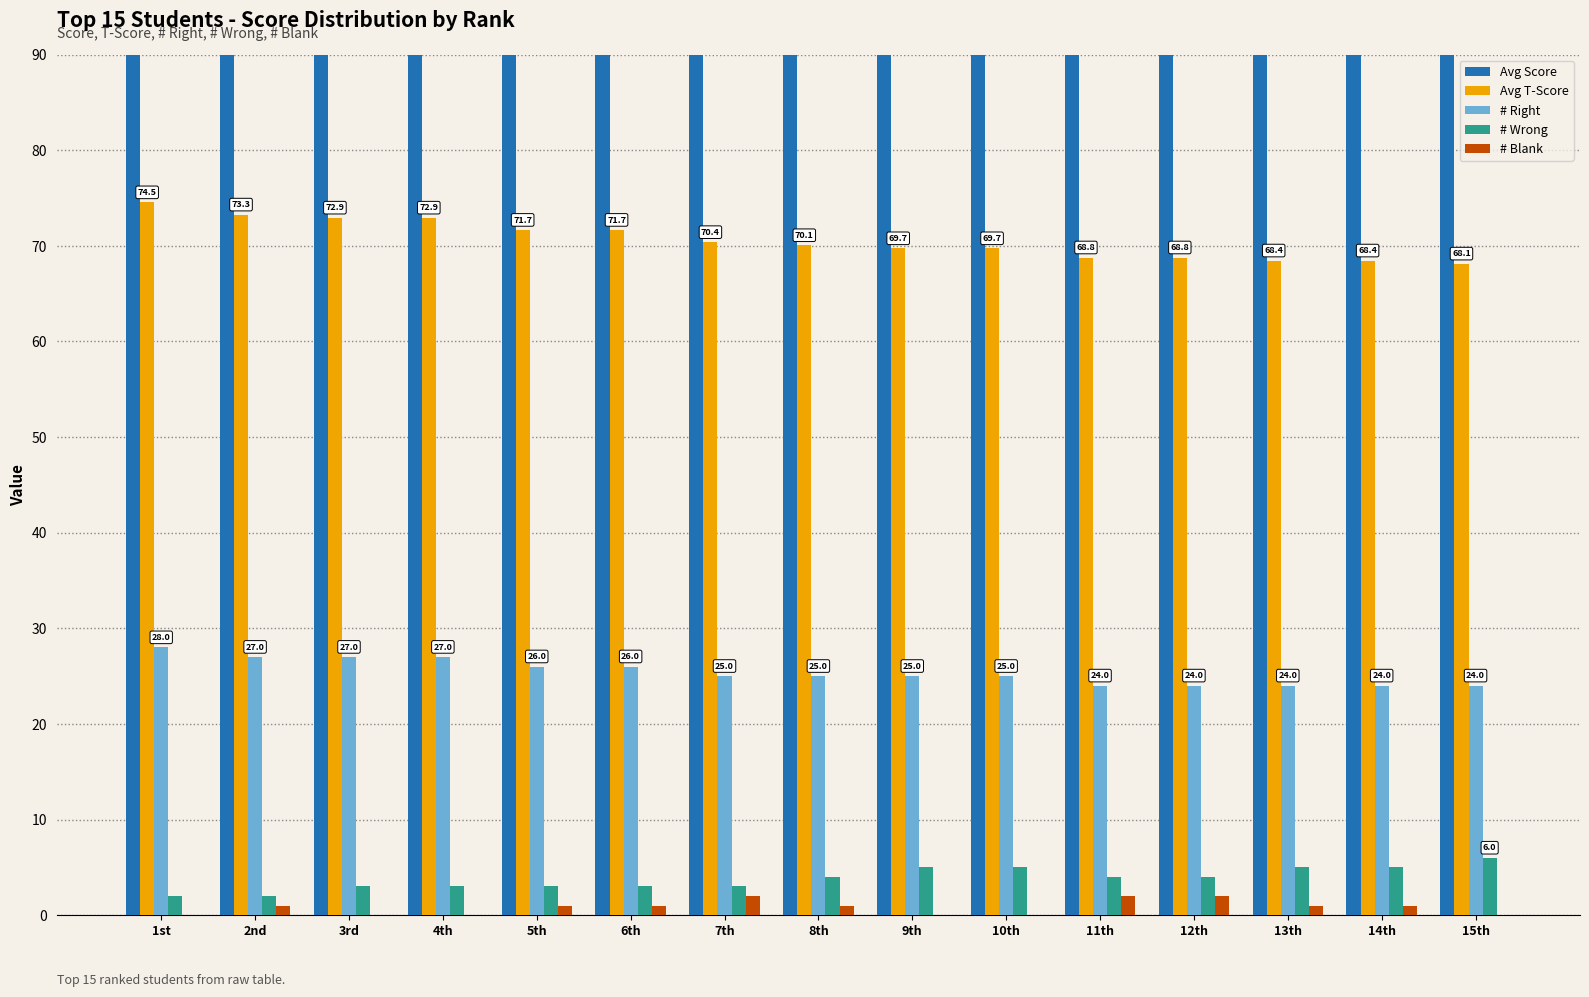

Between 2nd and 4th, which series saw the biggest shift?

Avg Score